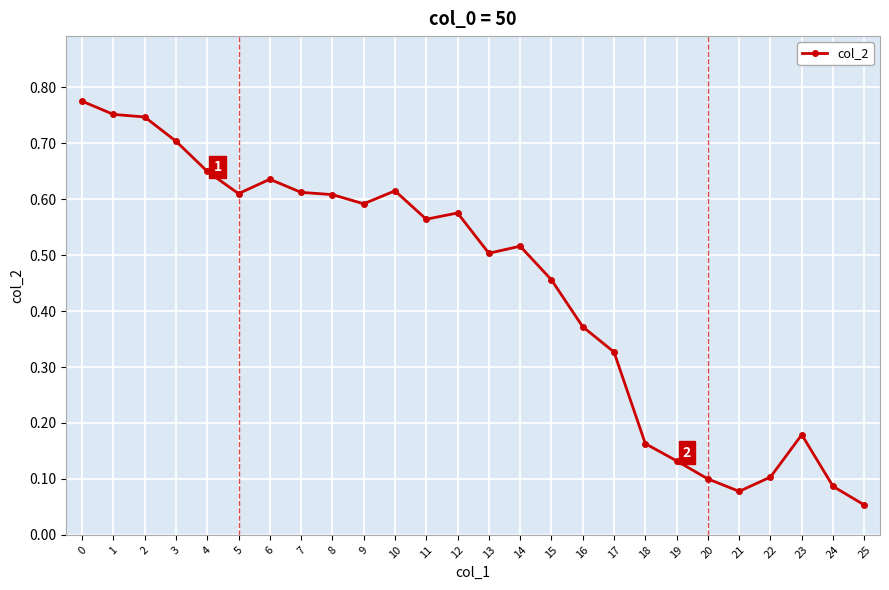

Does the chart display data point markers on the line(s)?

Yes